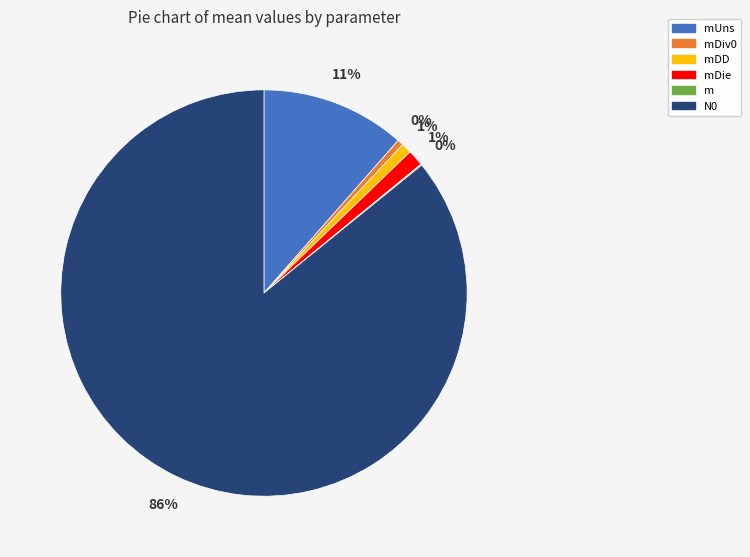

Does N0 account for over 50% of the chart?

Yes